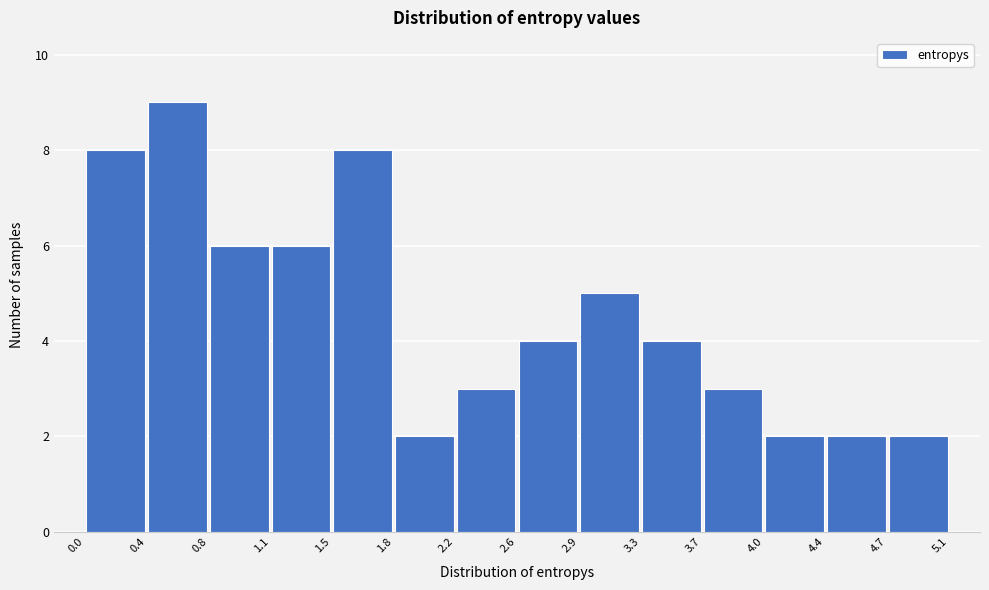

Reading left to right, transcribe this chart: for each bar, give the range it covers on the x-axis and its height. The values are not printed on the chart, so give them approximately, as read against the axis.

0.0 to 0.4: 8
0.4 to 0.8: 9
0.8 to 1.1: 6
1.1 to 1.5: 6
1.5 to 1.8: 8
1.8 to 2.2: 2
2.2 to 2.6: 3
2.6 to 2.9: 4
2.9 to 3.3: 5
3.3 to 3.7: 4
3.7 to 4.0: 3
4.0 to 4.4: 2
4.4 to 4.7: 2
4.7 to 5.1: 2